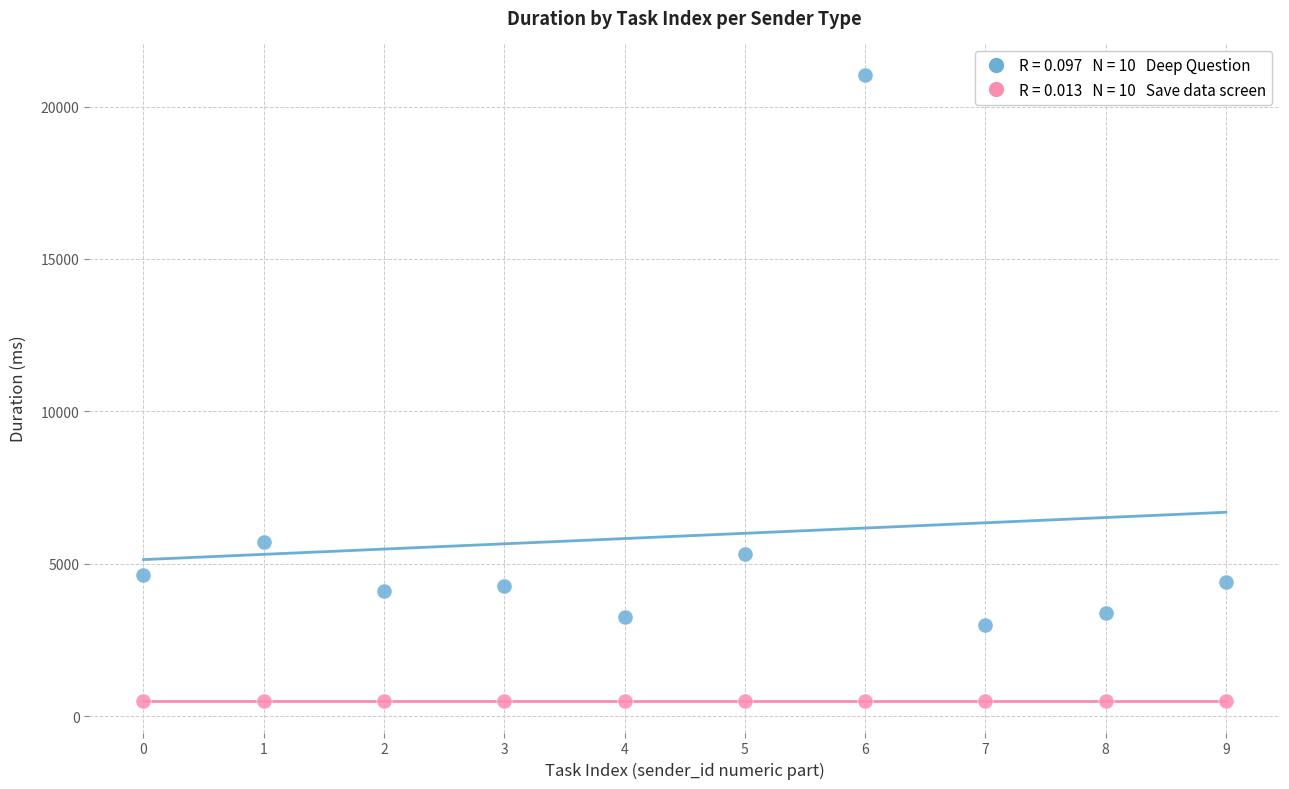

Across all series, what Y value is closest to 10768?

5706.8